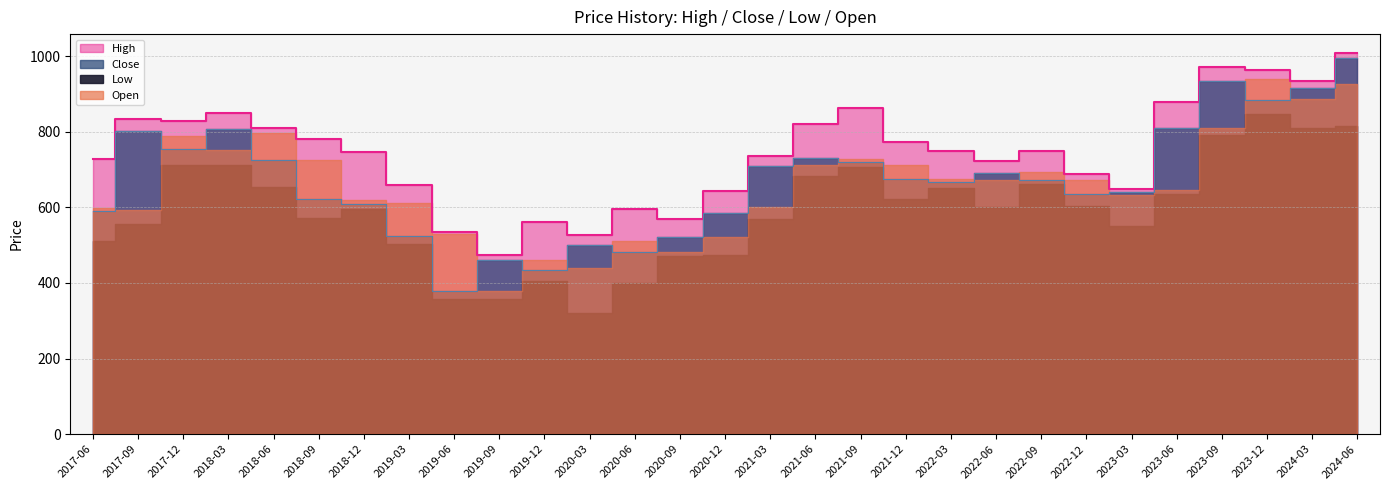

How many values in the High series exceed 748?

14